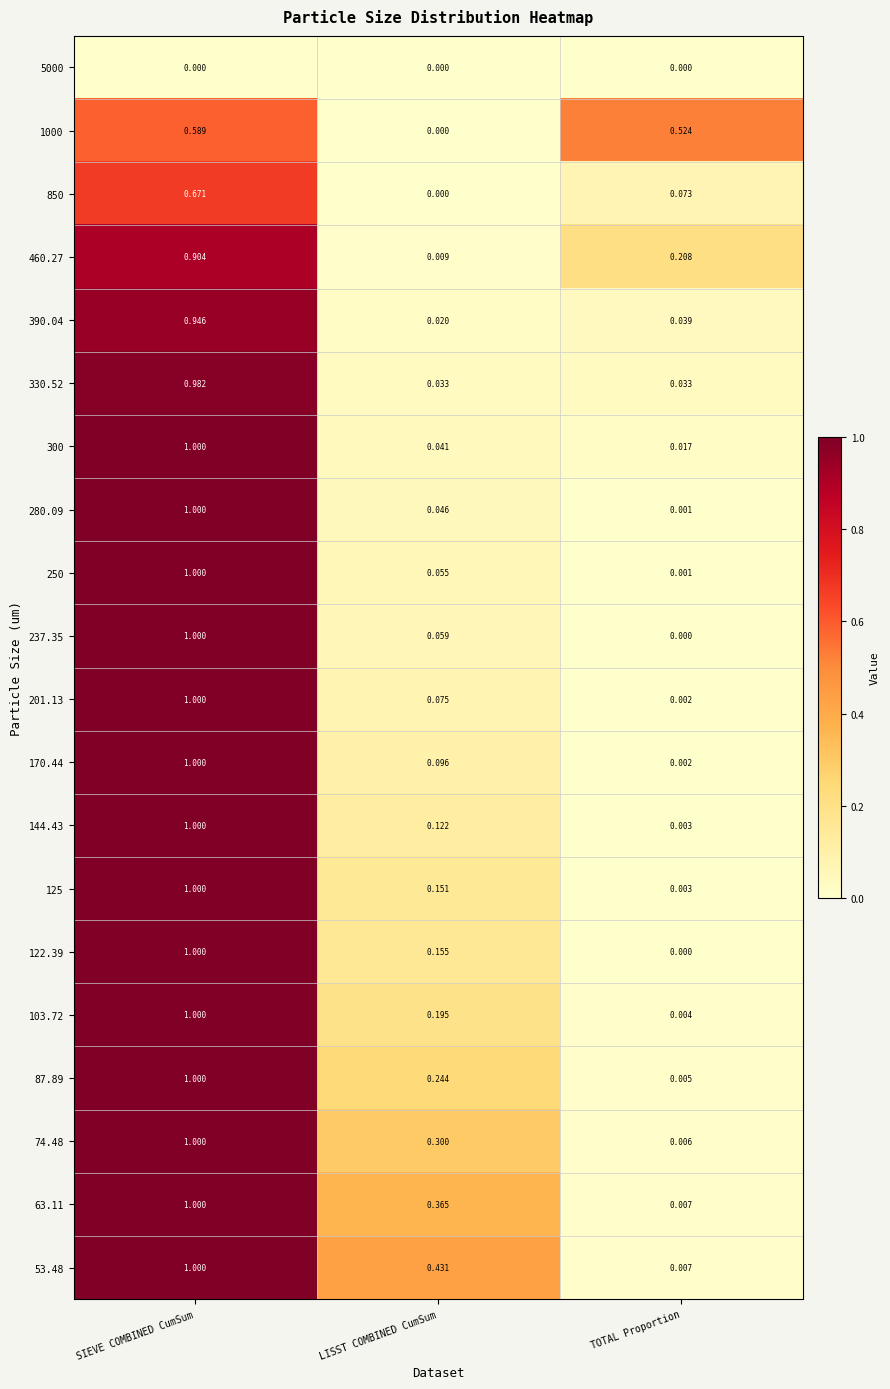

Where is 74.48 nearest to the value 0?

TOTAL Proportion